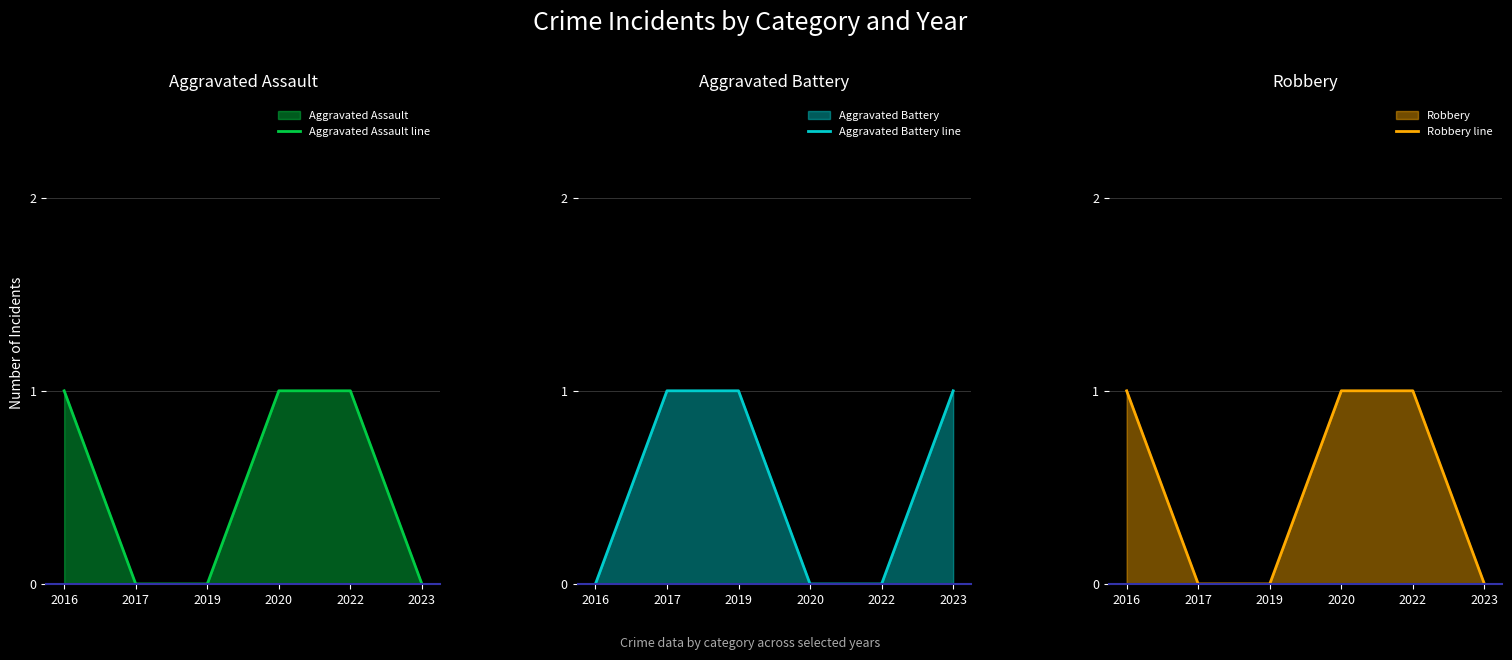

What is the sum of all Aggravated Assault line values?

3